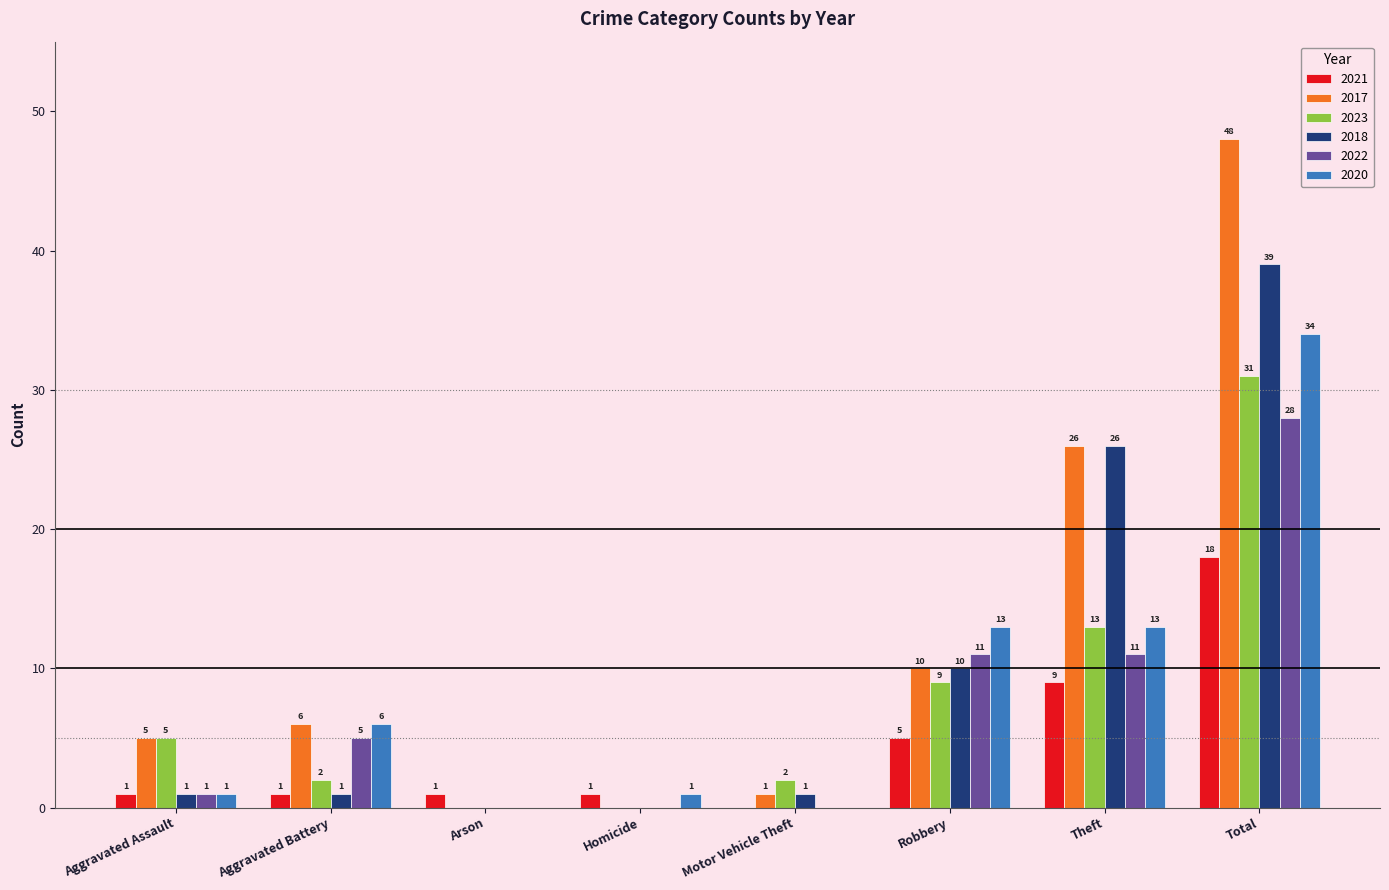

Between Arson and Total, which series saw the biggest shift?

2017